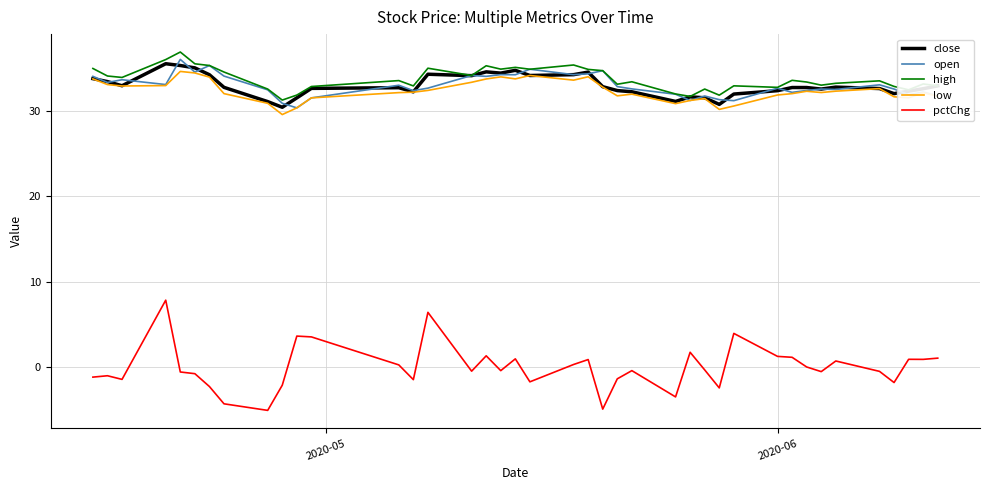

Which series has the largest range (max minus min)?

pctChg